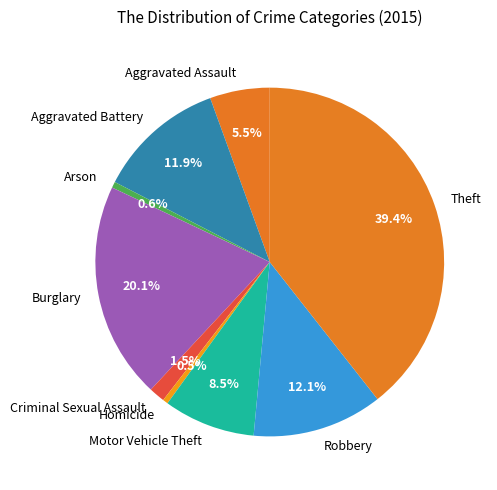

What portion of the pie excludes Aggravated Assault?

94.5%